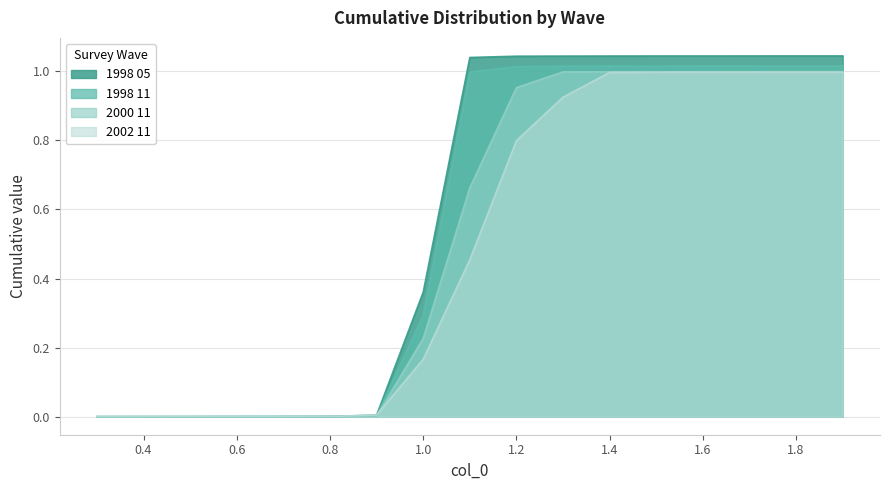

What is the difference between the maximum and minimum values in the 1998 11 series?

1.0